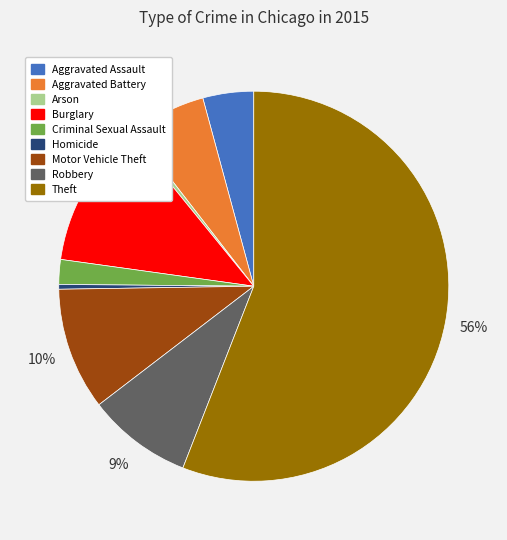

Does Motor Vehicle Theft represent more than half of the total?

No